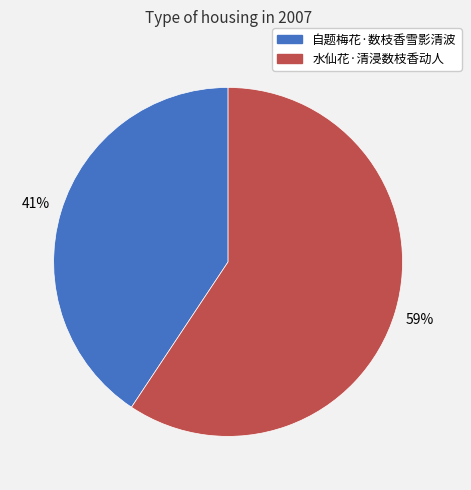

What is the ratio of the value at 自题梅花·数枝香雪影清波 to the value at 水仙花·清浸数枝香动人?

0.7